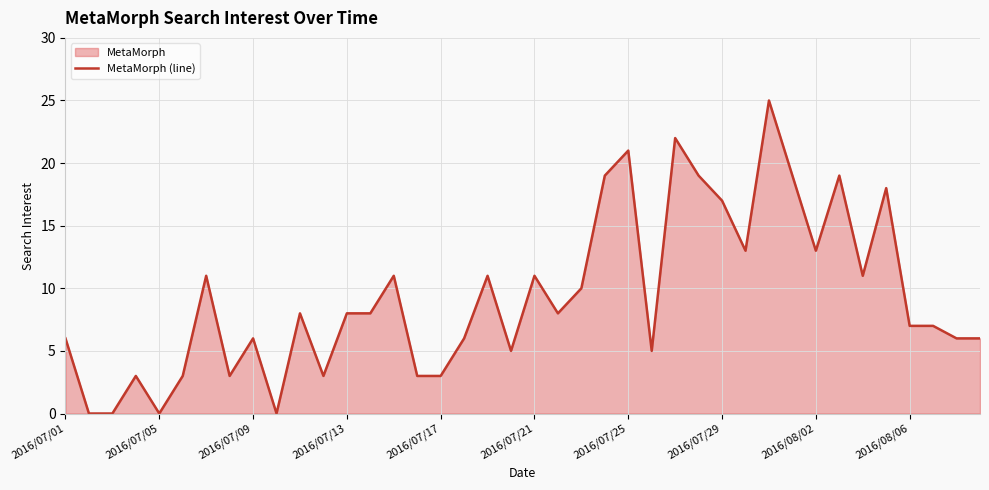

What is the value of the 12th point from the left?

3